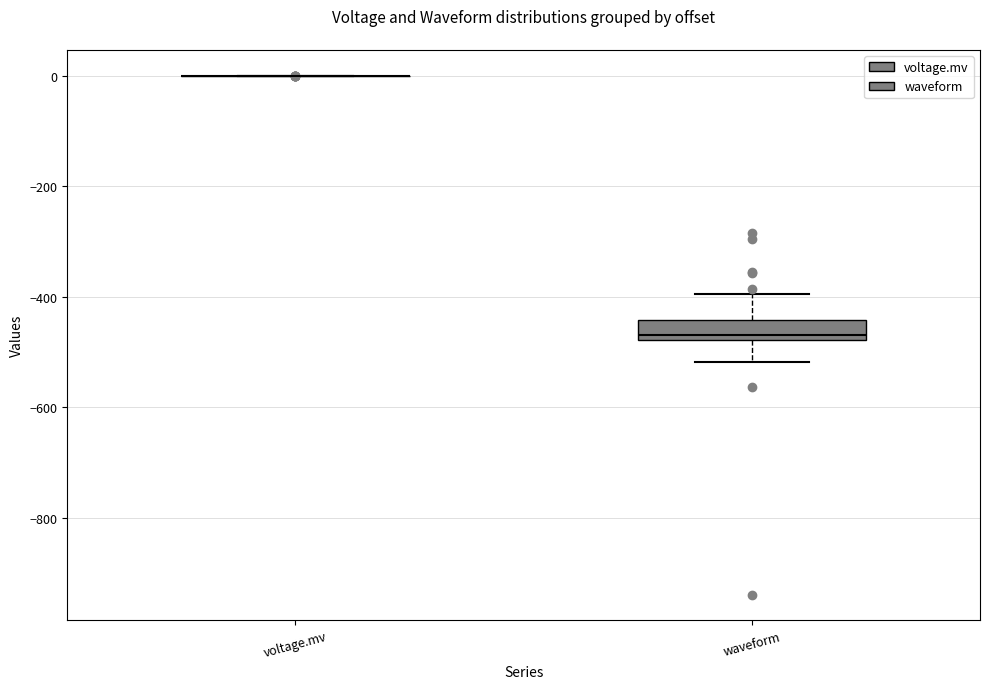

Which box is the tallest, from its lower edge to its upper edge?

waveform